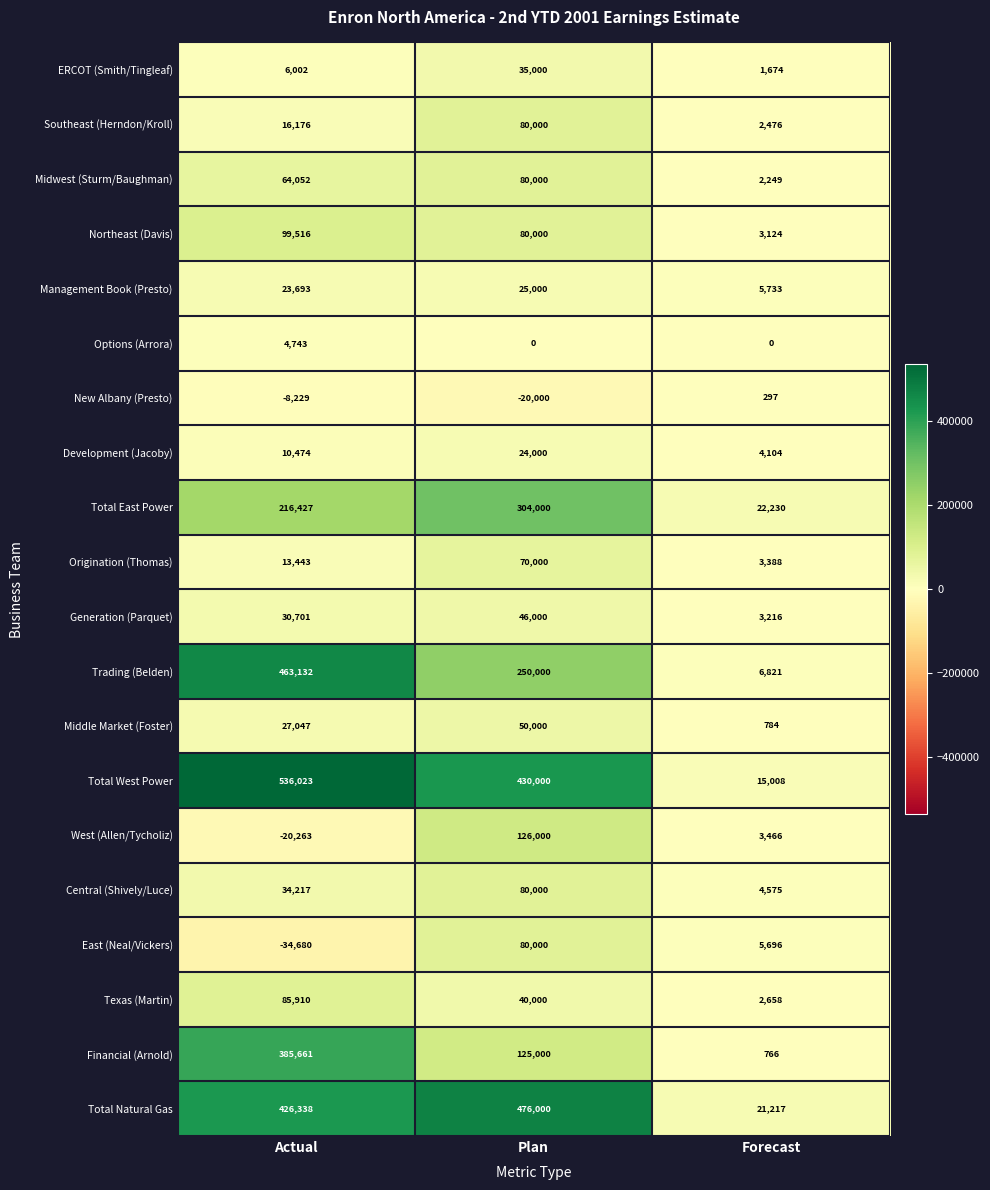

How many categories are shown in the chart?

3